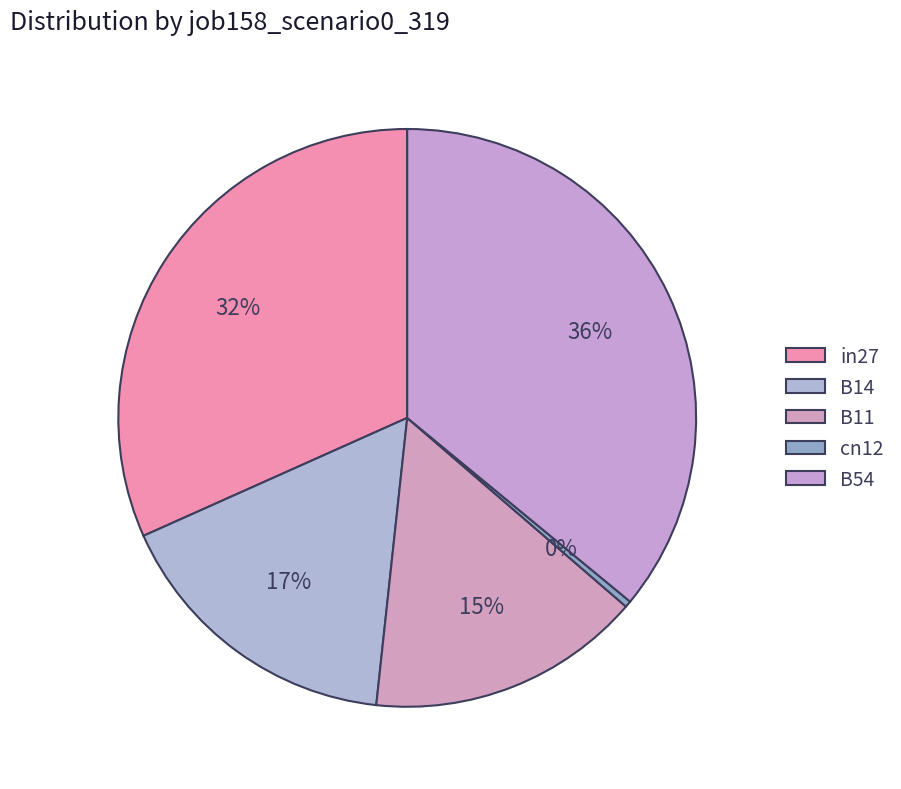

Between B11 and B14, which is larger?

B14